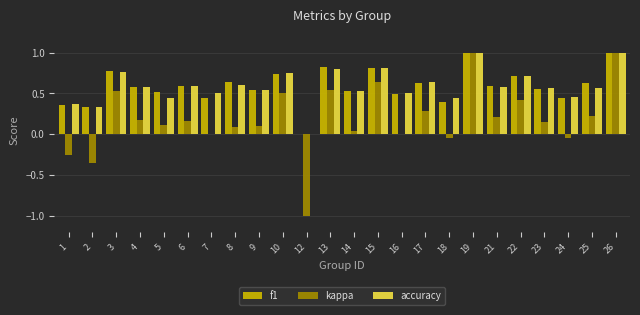

What is the maximum value shown in the chart?

1.0